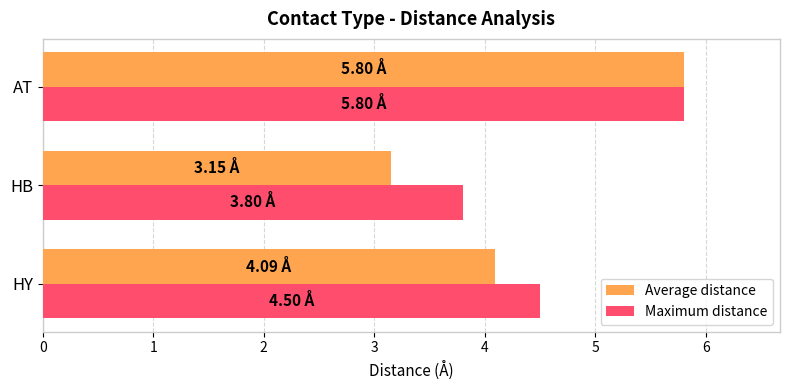

At which label does Maximum distance reach its peak?

AT